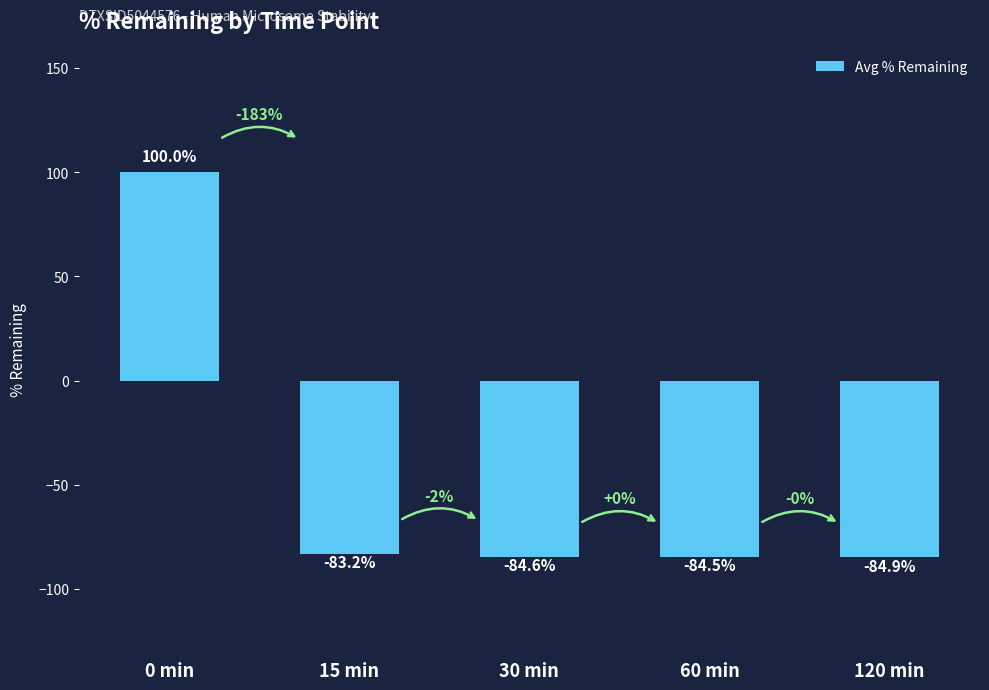

List the labels in order of value, largest first.

0 min, 15 min, 60 min, 30 min, 120 min